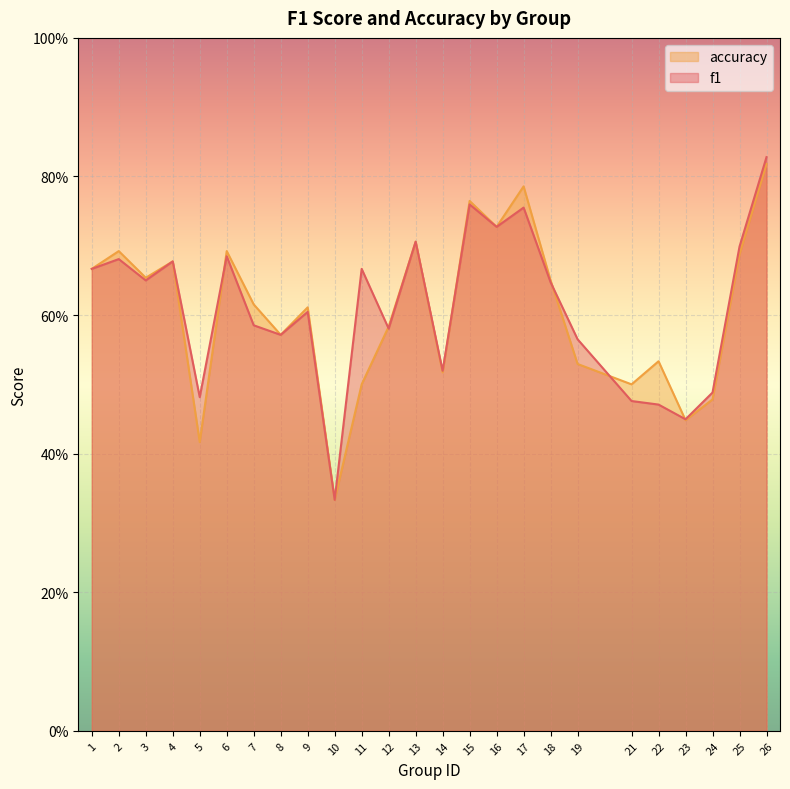

How many lines are shown in the chart?

2